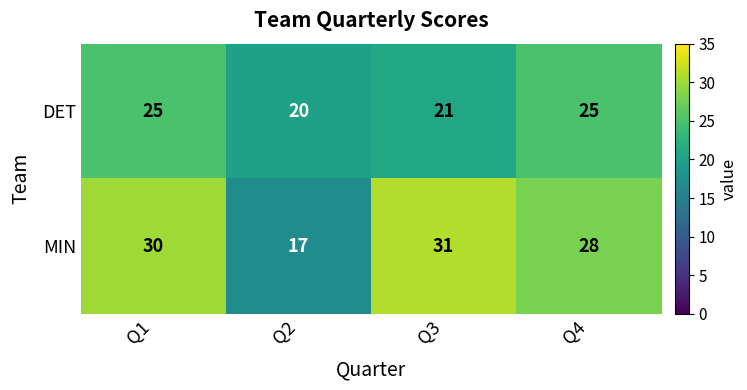

What is the greatest value displayed?

31